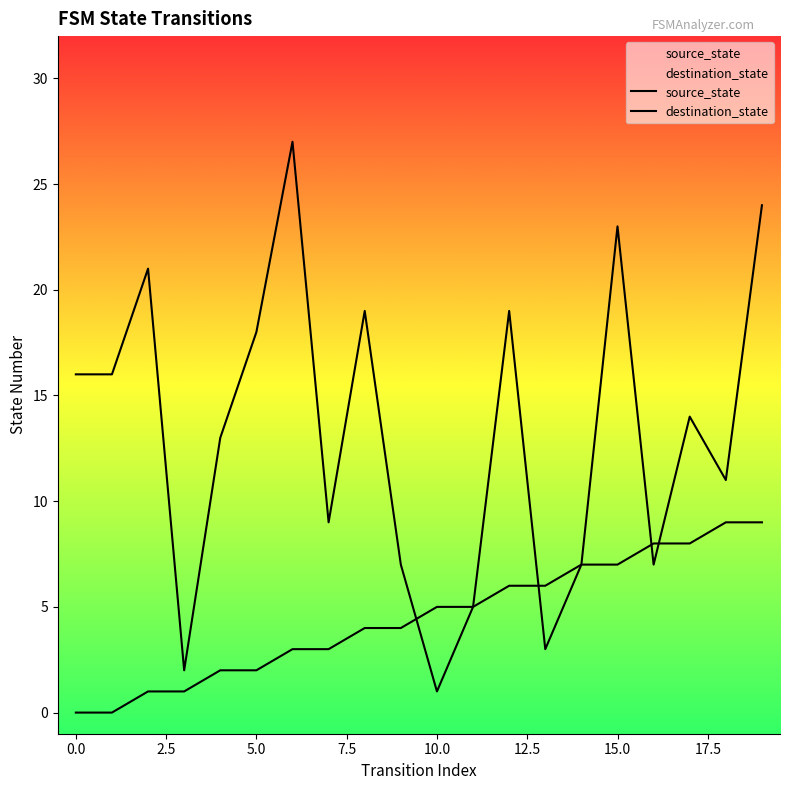

Which series ends up on top after the final intersection of source_state and destination_state?

destination_state